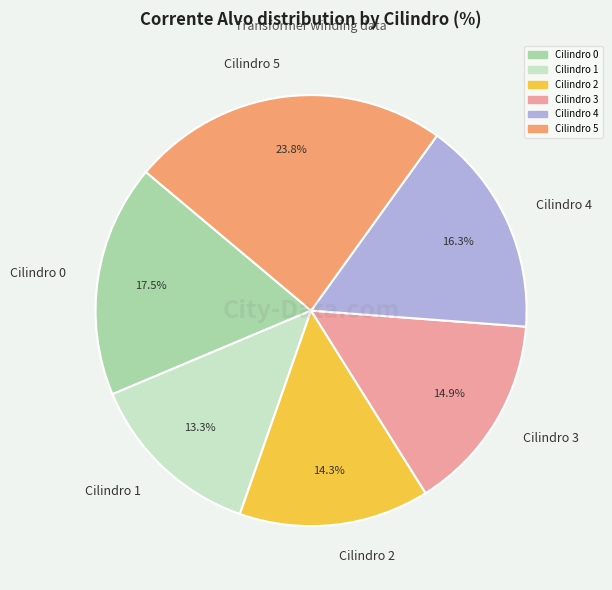

Which slice is the smallest?

Cilindro 1